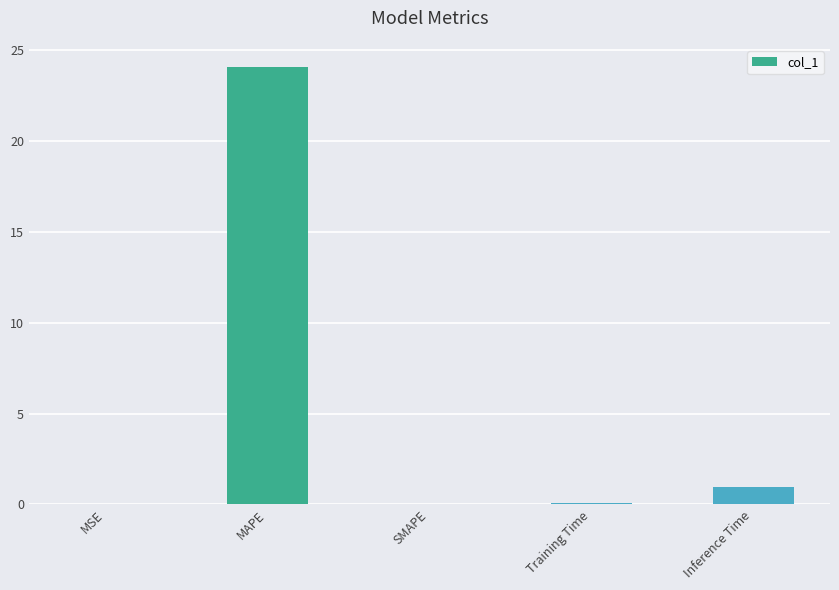

At which label is the value closest to 12?

Inference Time